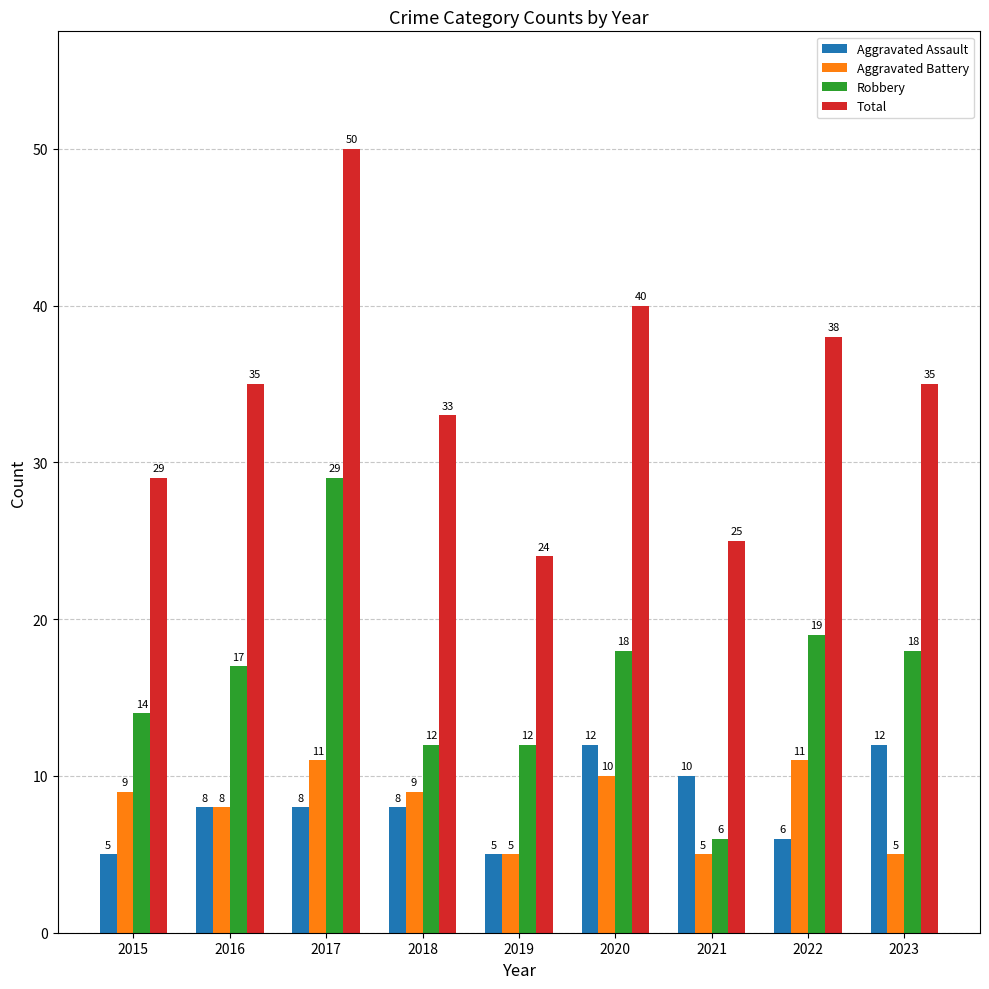

Reading left to right, what are all the values shown in this chart?

Aggravated Assault: 5	8	8	8	5	12	10	6	12
Aggravated Battery: 9	8	11	9	5	10	5	11	5
Robbery: 14	17	29	12	12	18	6	19	18
Total: 29	35	50	33	24	40	25	38	35